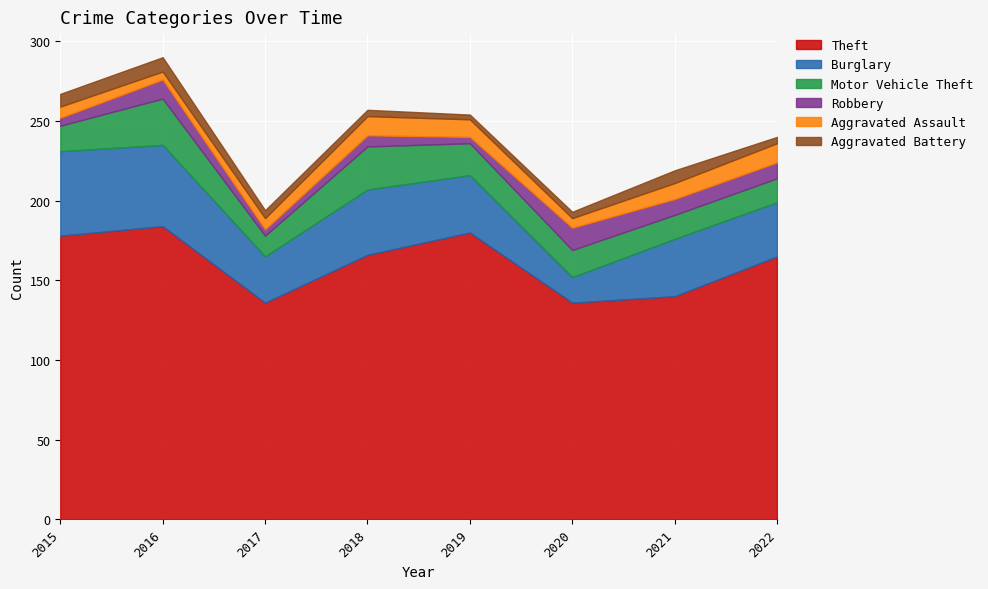

True or false: Theft has a value of 184 at 2016.

True